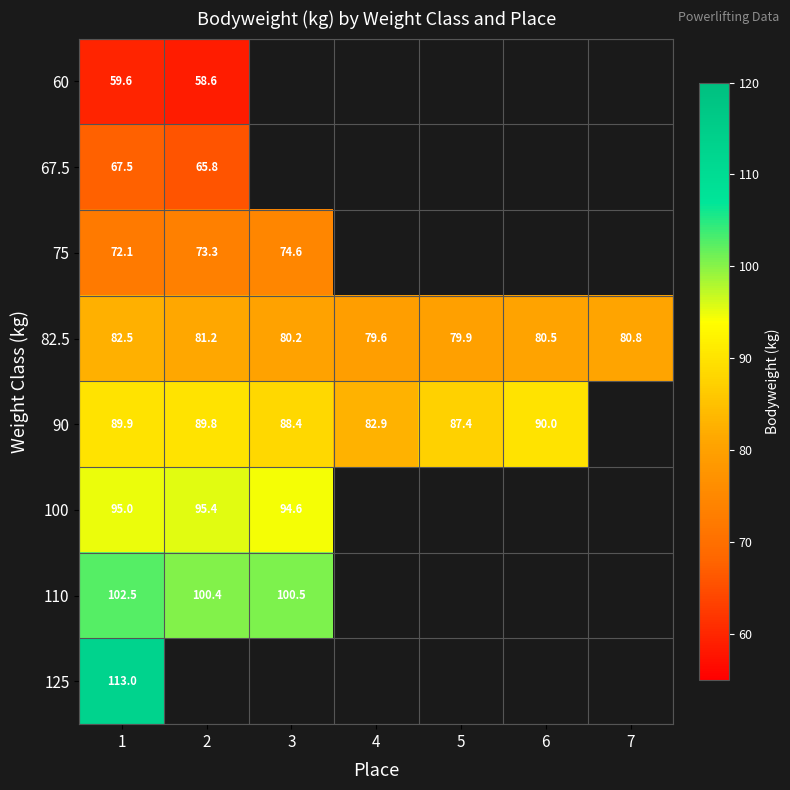

The value of 67.5 at 2 is 109.3. True or false?

False